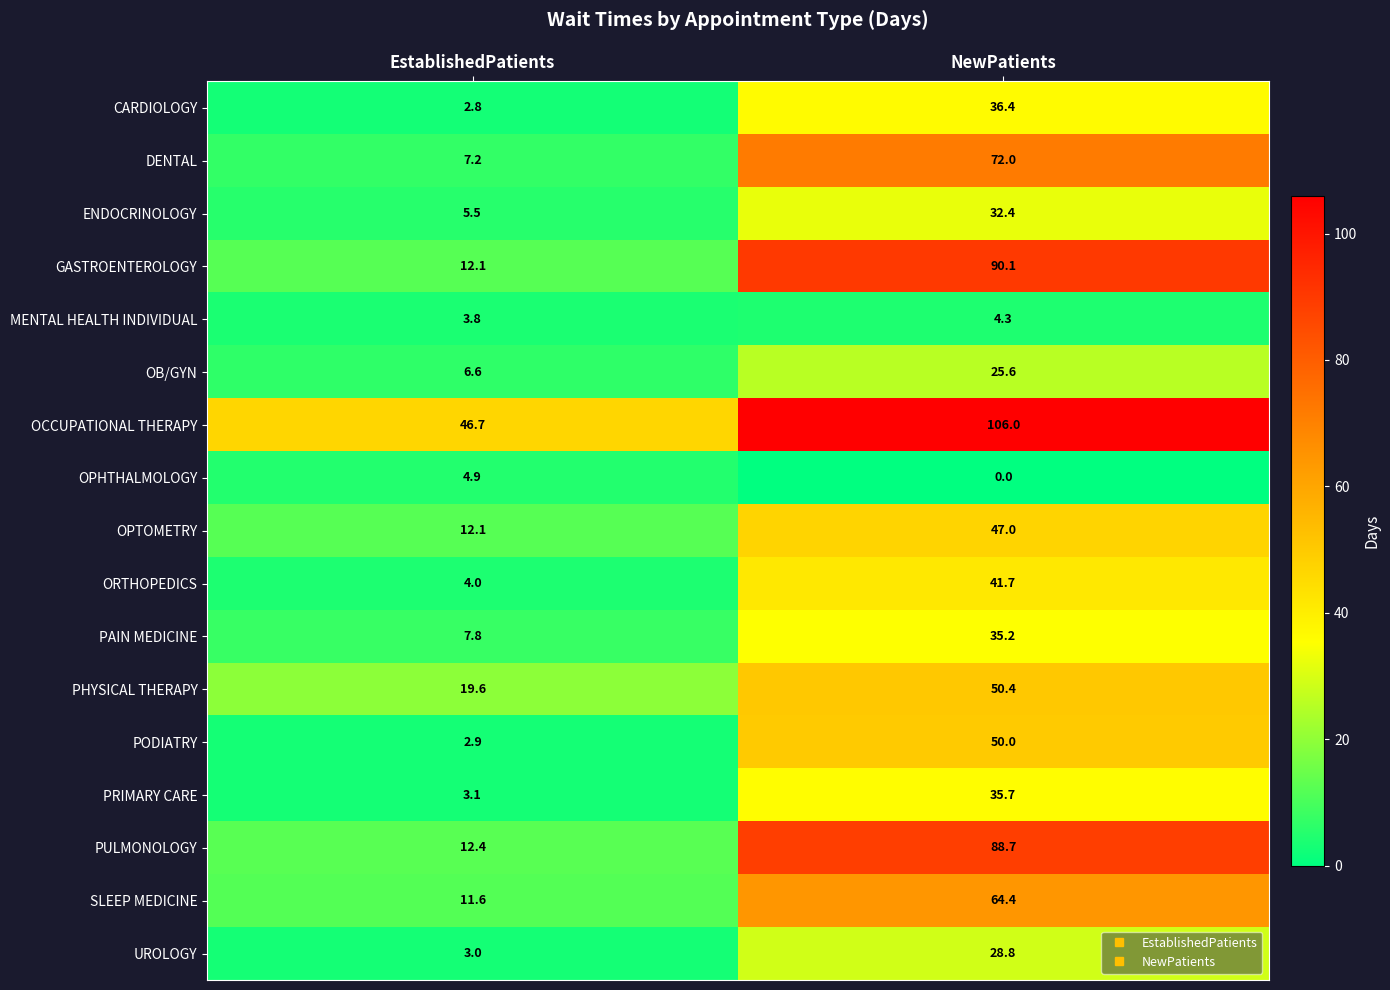

Count the number of data series in this chart.

17